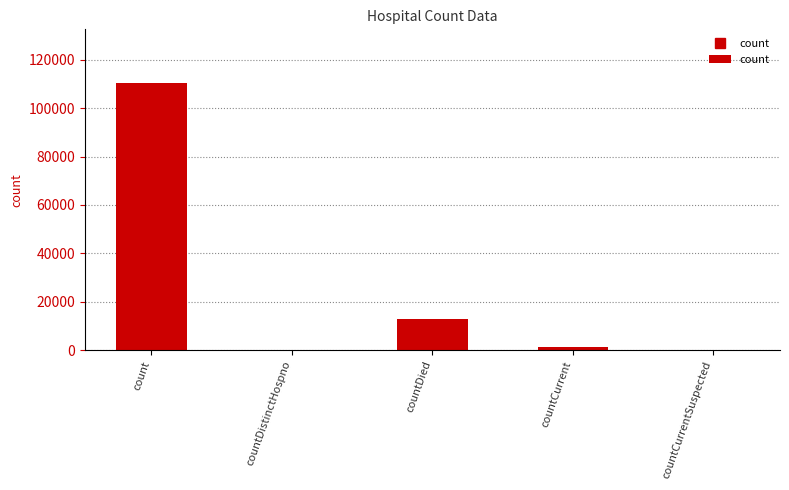

At which label is the value closest to 55260?

countDied